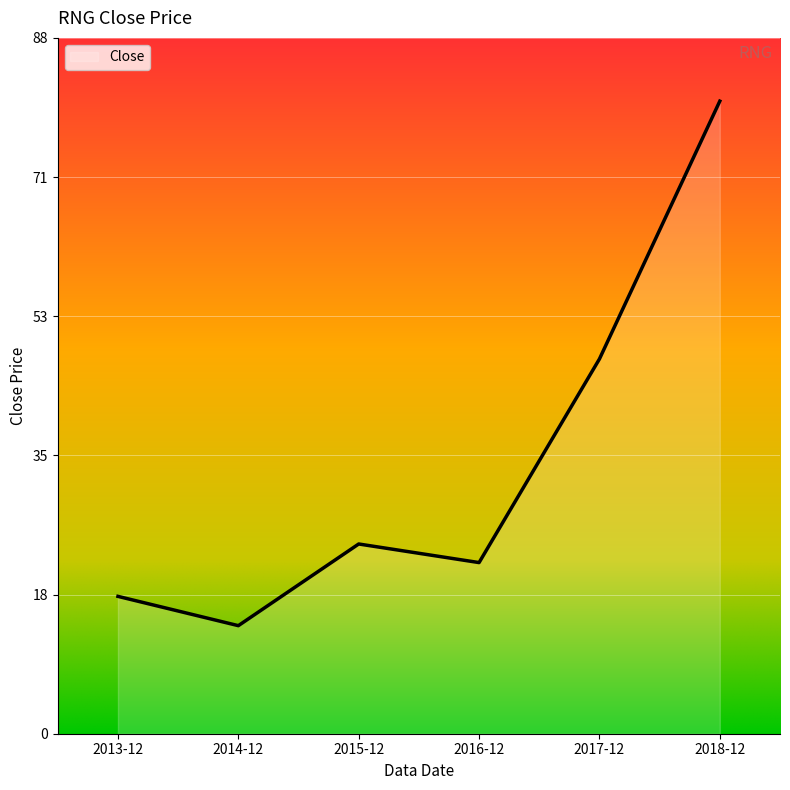

Which category has the lowest value across all series?

2014-12